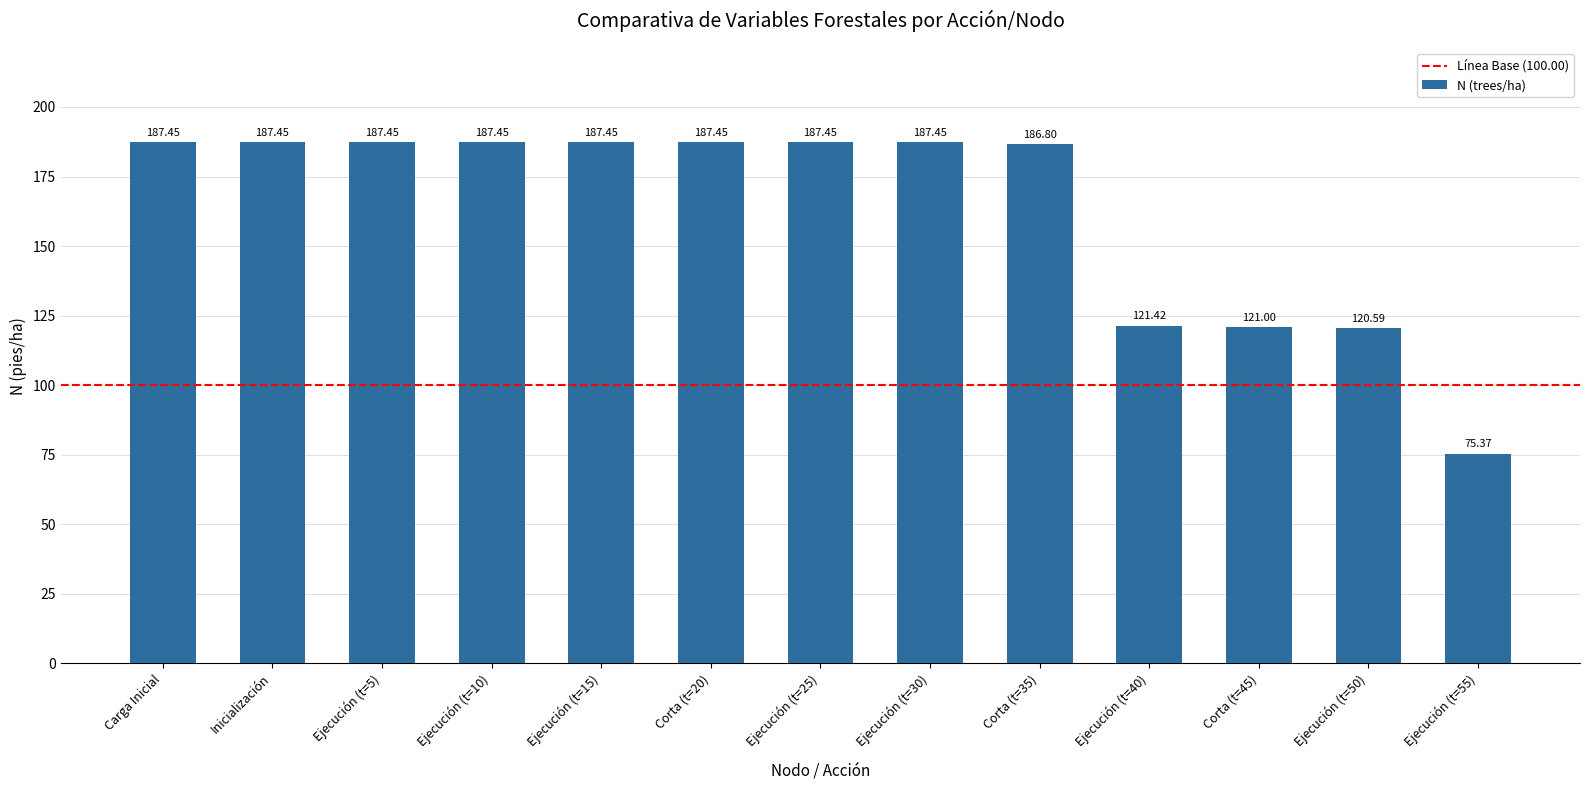

What is the label of the 1st bar from the left?

Carga Inicial